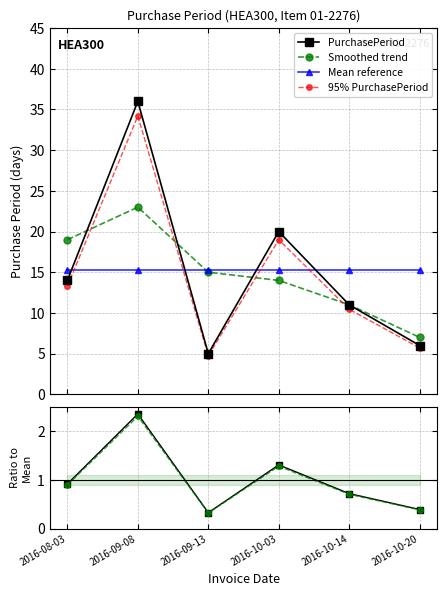

Count the number of data series in this chart.

6